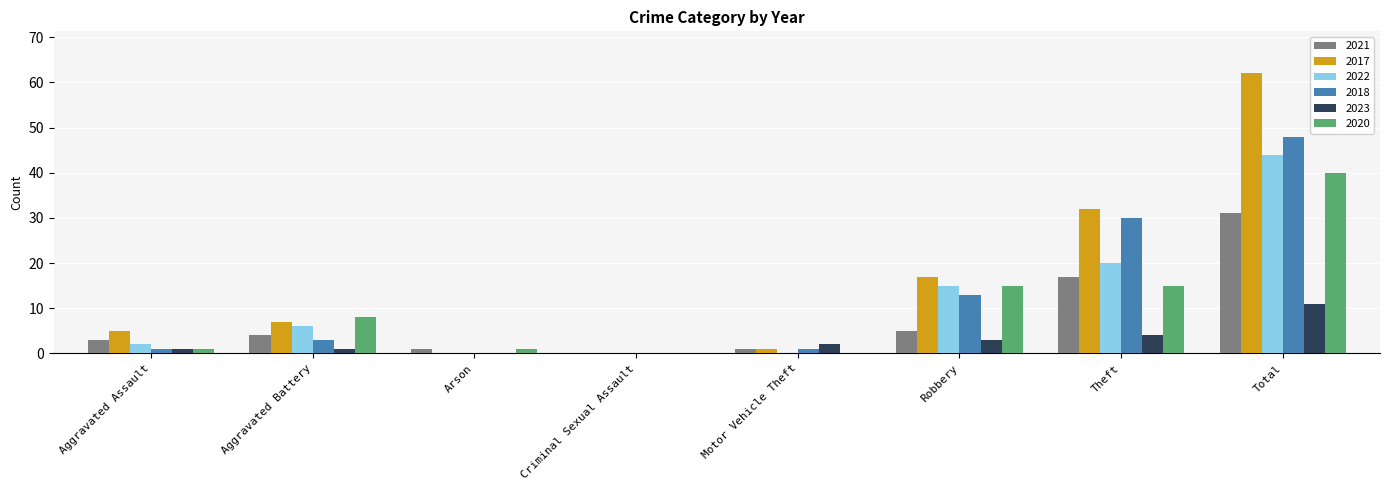

What is the spread (max minus min) of values at Aggravated Assault?

4